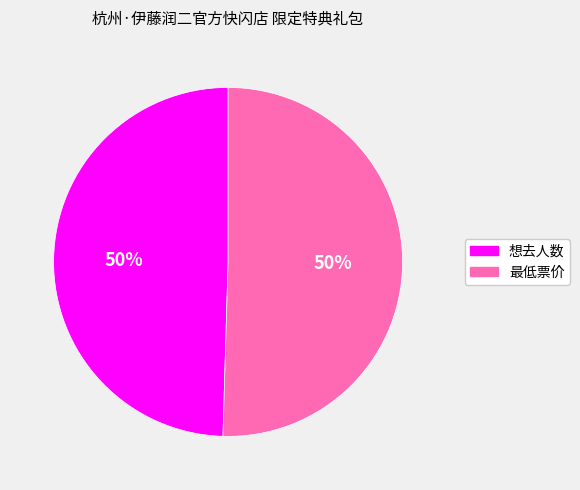

Do 最低票价 and 想去人数 together represent more than half of the pie?

Yes